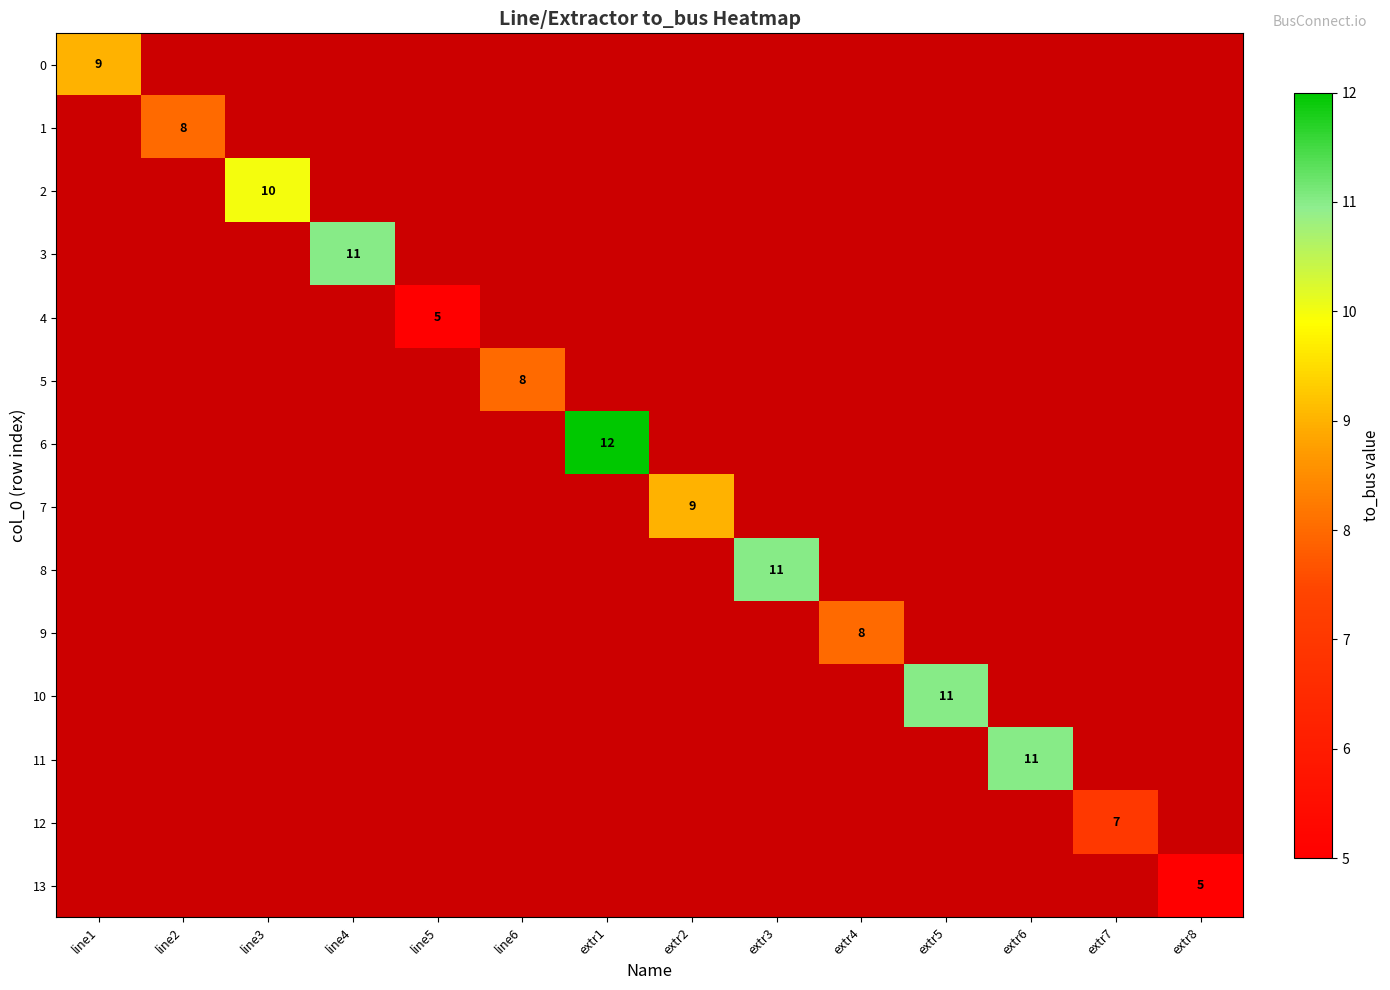

Which label corresponds to the largest value in the chart?

extr1